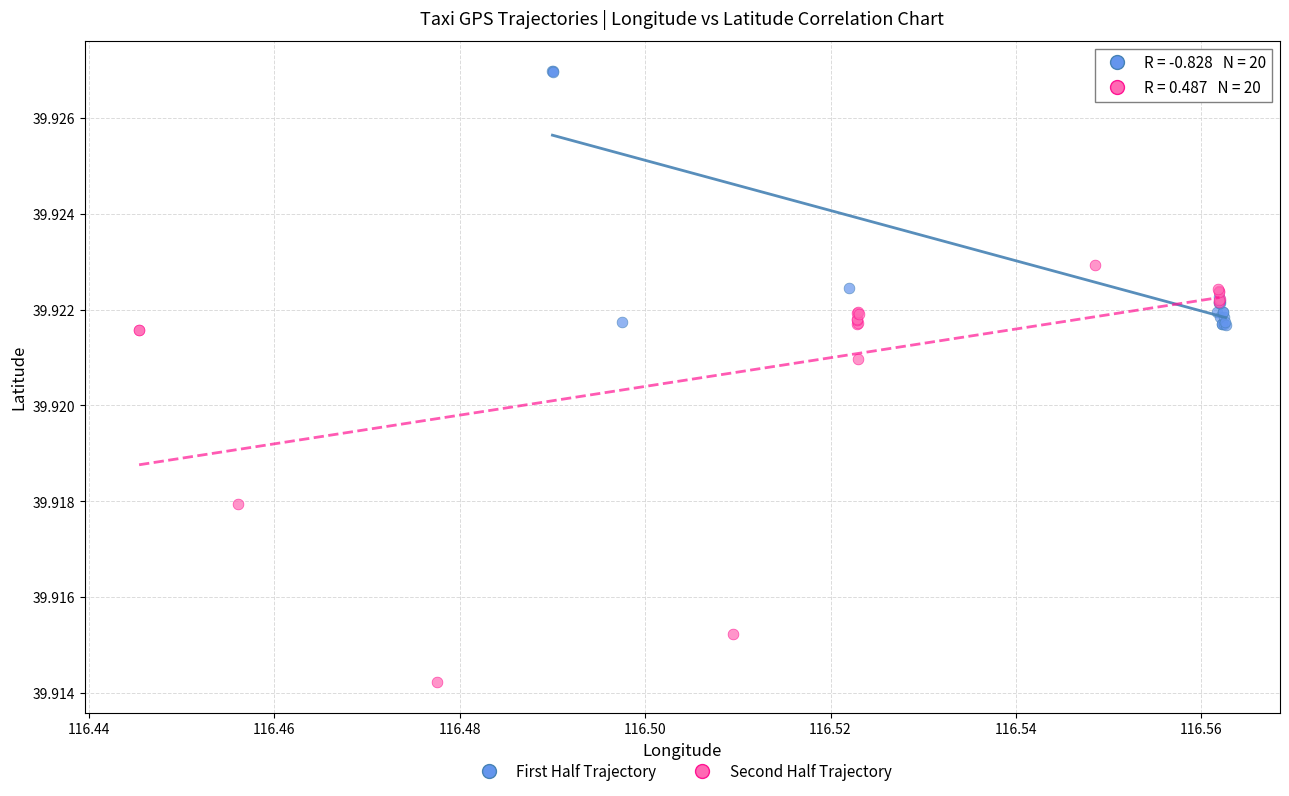

Which series has the widest spread of Y values?

Second Half Trajectory